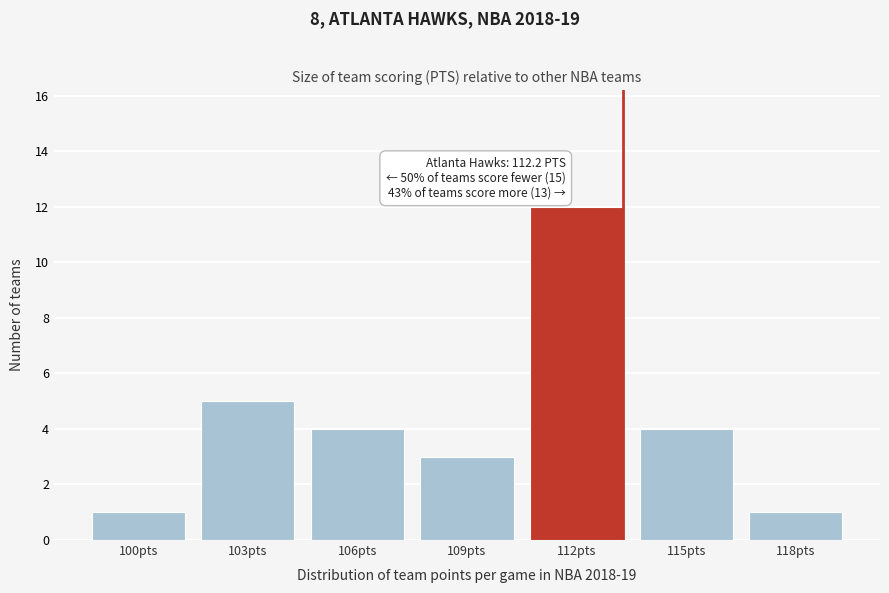

Reading left to right, list all the values displayed in this chart.

100pts=1	103pts=5	106pts=4	109pts=3	112pts=12	115pts=4	118pts=1